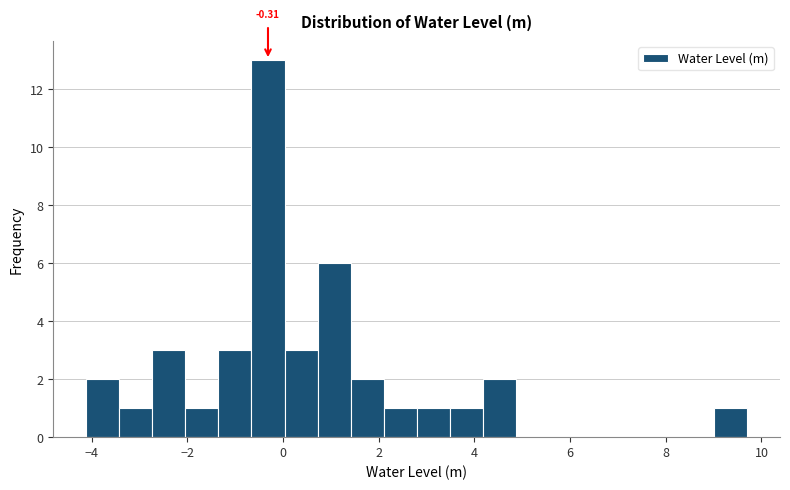

Read against the x-axis, roughly where is the centre of the tallest bar?

-0.4